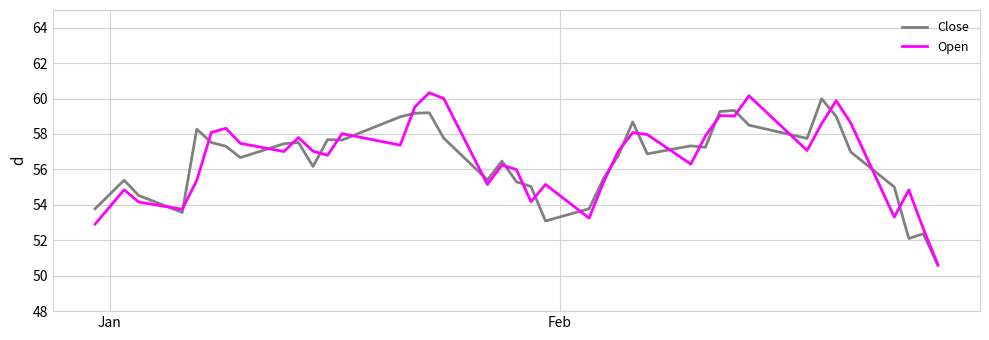

What is the greatest value displayed?

60.3